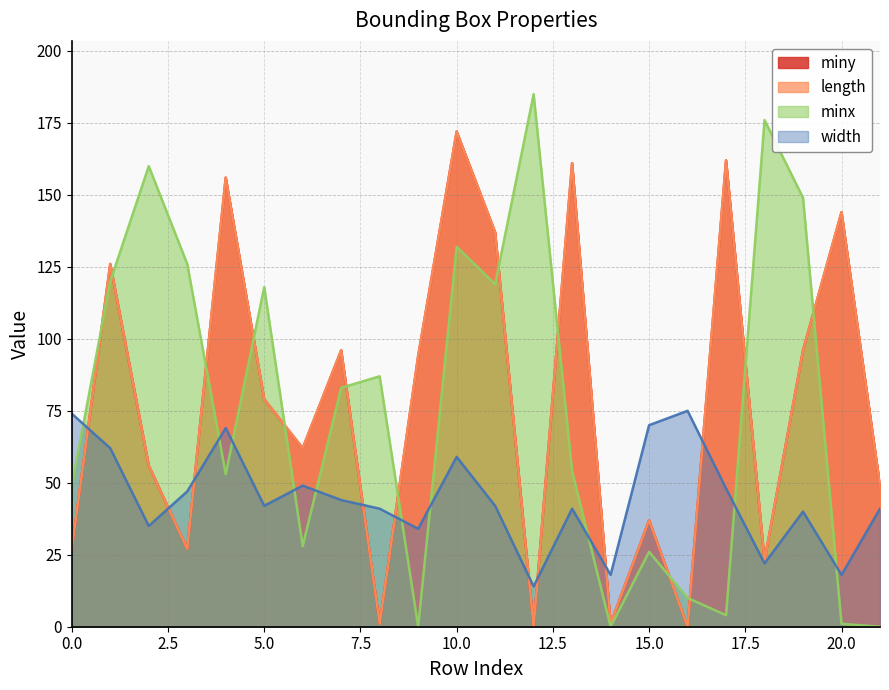

Which series has the largest range (max minus min)?

minx